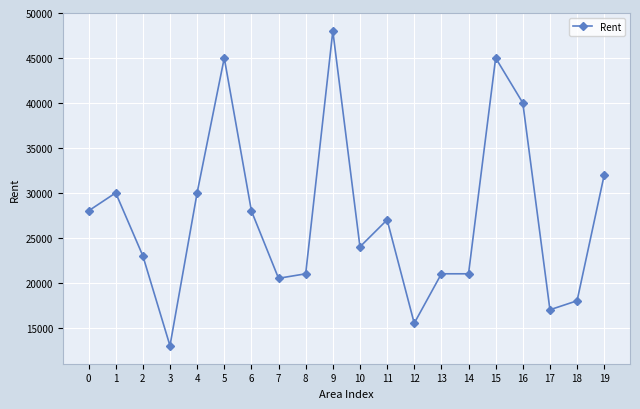

What is the sum of the values at 0 and 14?

49000